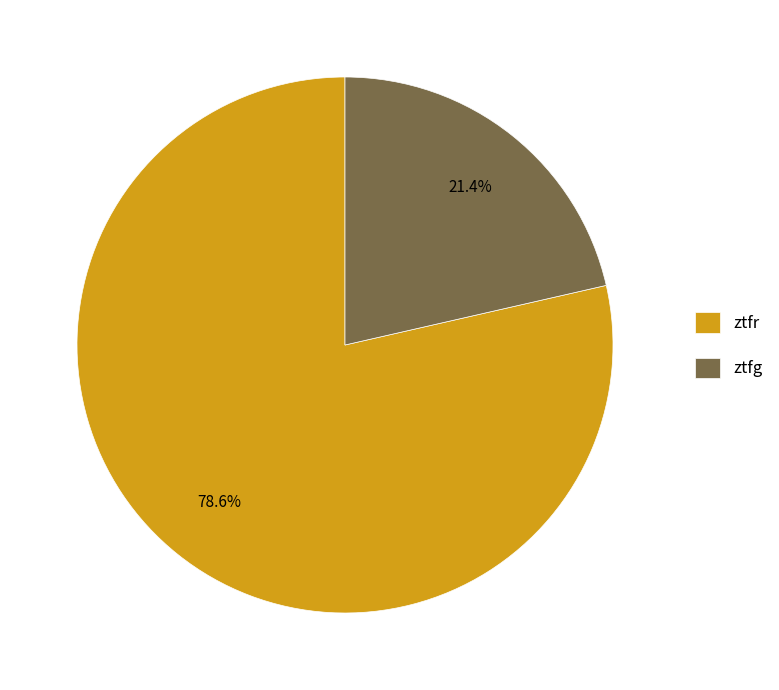

Does ztfr account for over 50% of the chart?

Yes